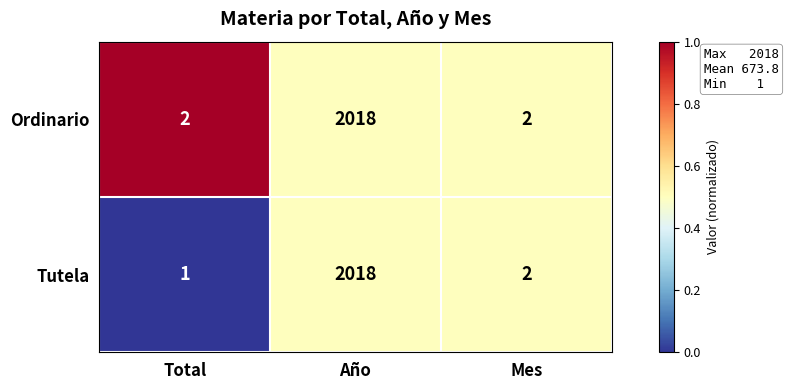

At which label is Tutela closest to 1009?

Mes